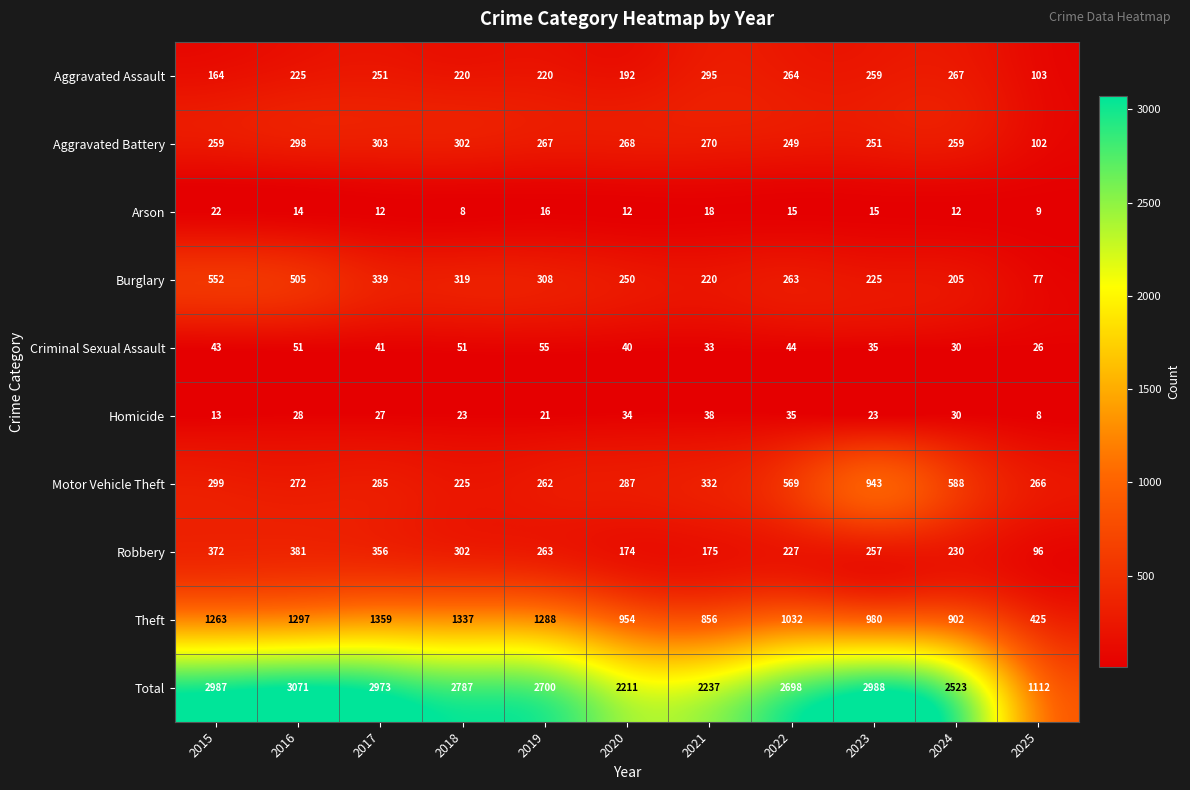

Is it true that Robbery equals 263 at 2019?

True